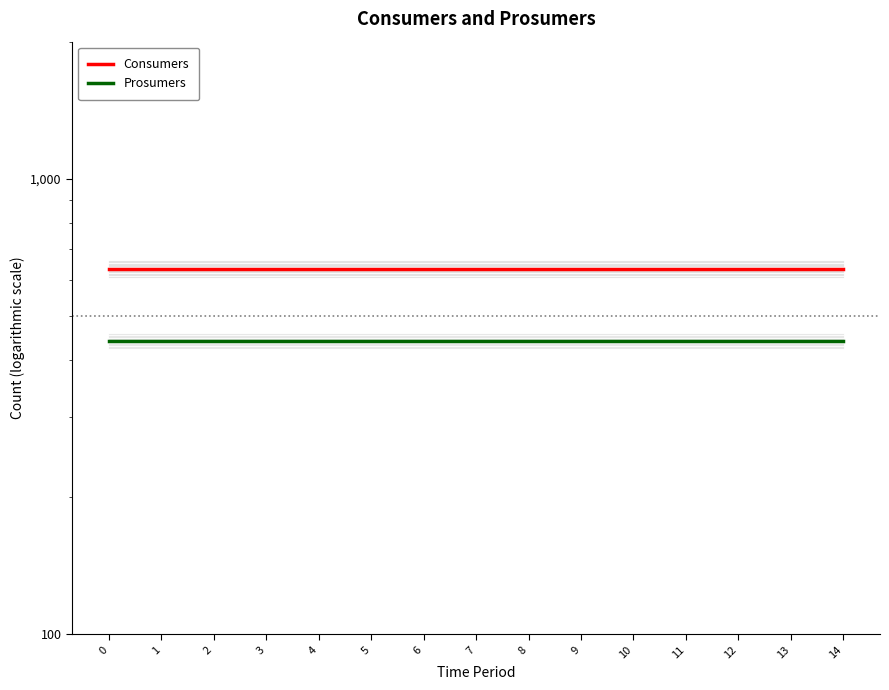

What value does the Consumers series have at 0?

635